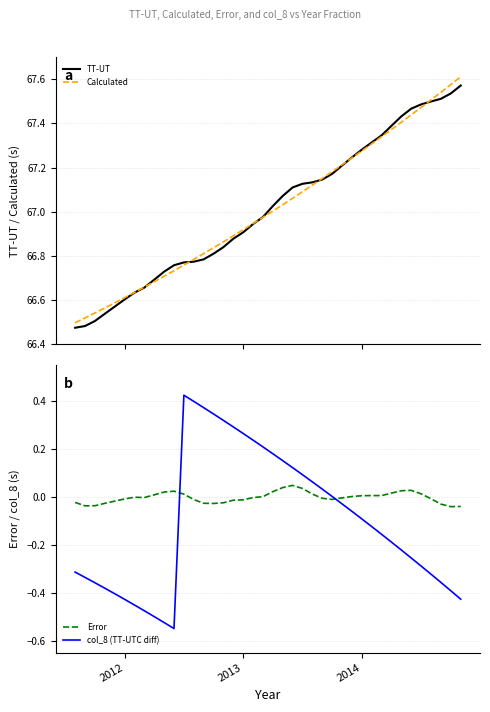

Is it true that Error equals -0.0 at 2013?

True